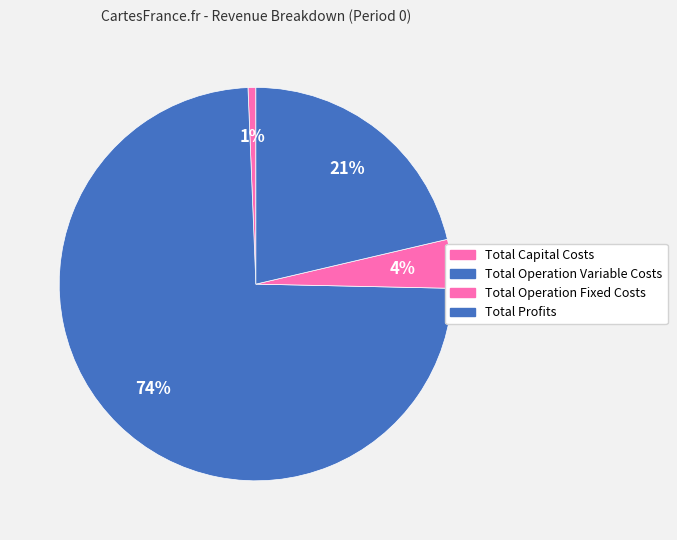

How many slices are in this pie chart?

4